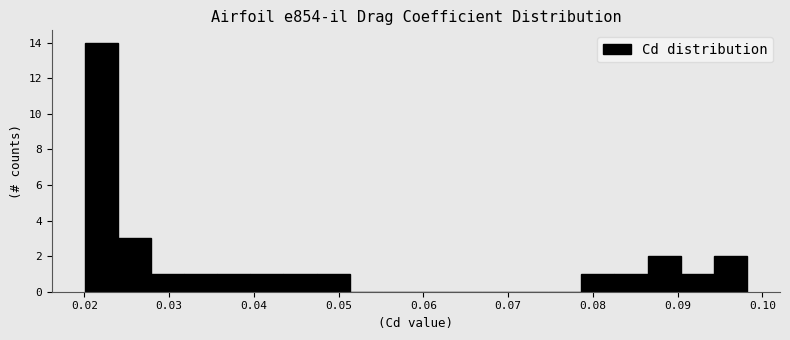

Read against the x-axis, roughly where is the centre of the tallest bar?

0.022